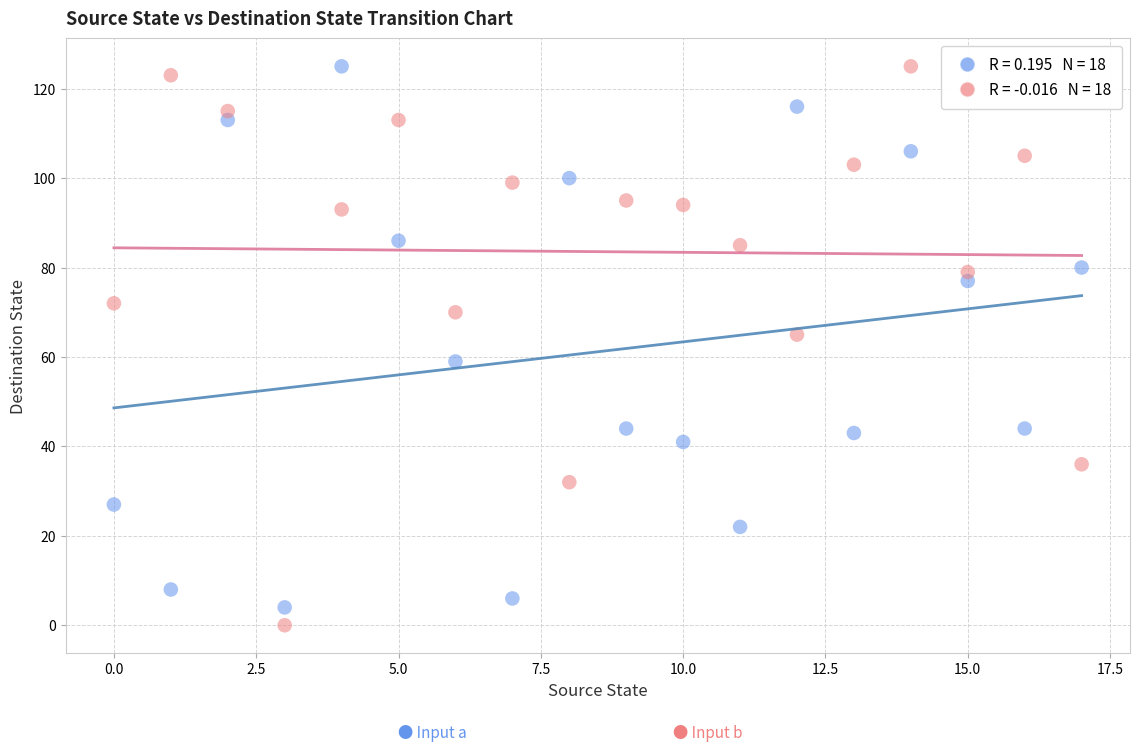

Across all data points, what is the range of Y values (max minus min)?

125